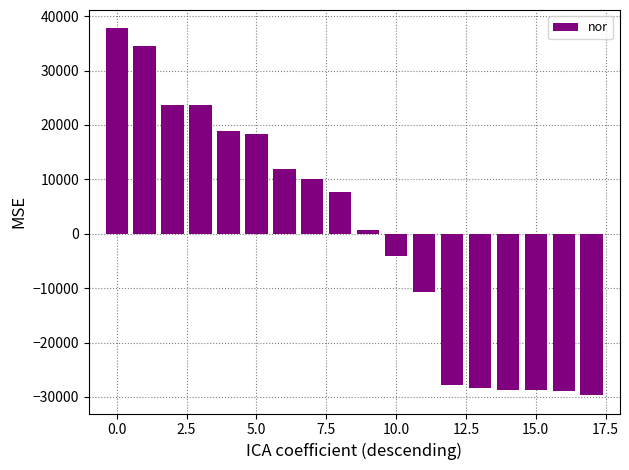

What is the maximum value shown in the chart?

37772.5